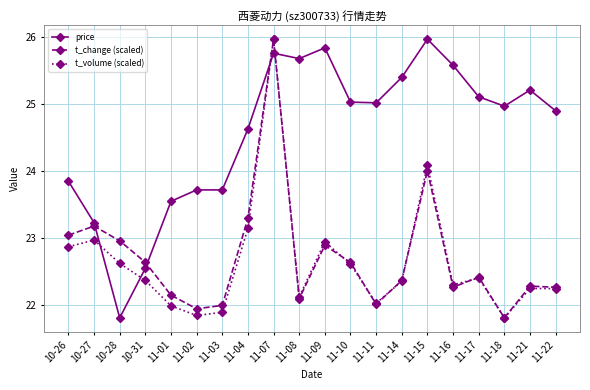

What is the total value across all series at 11-16?

70.1